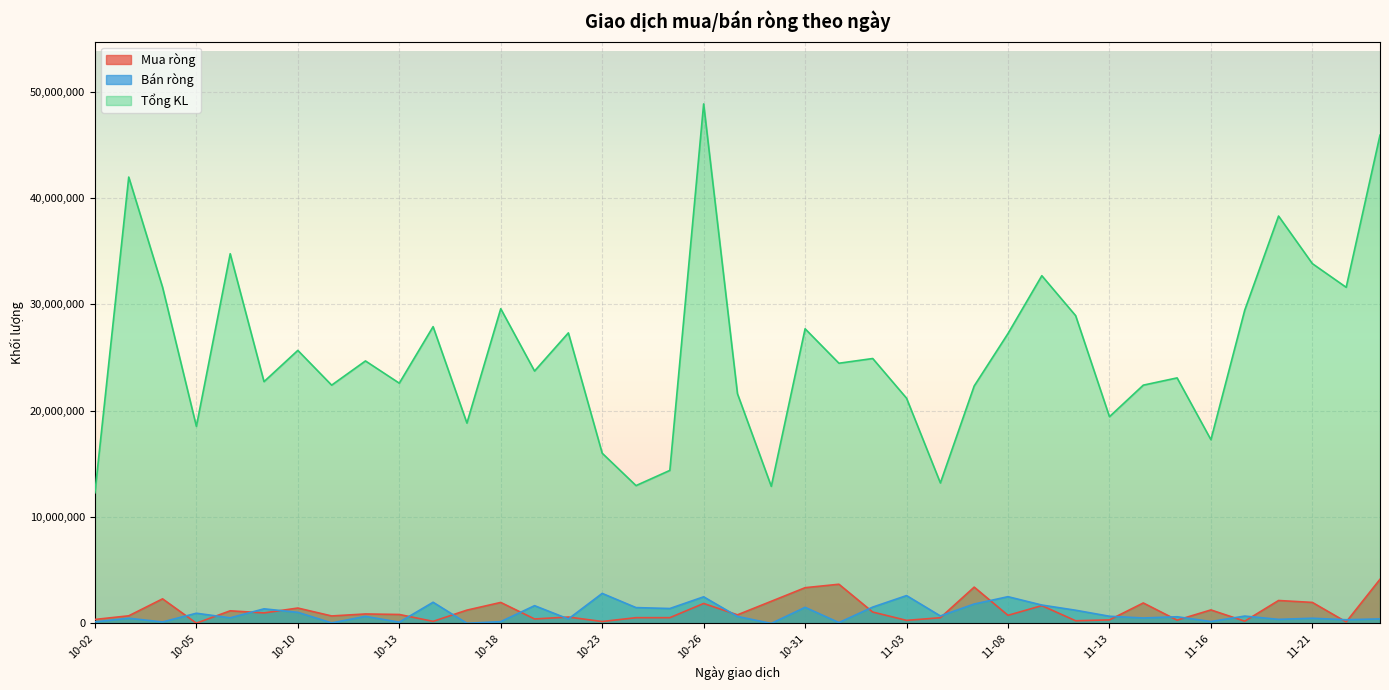

Rank the series at 10-25 from highest to lowest value.

Tổng KL, Bán ròng, Mua ròng